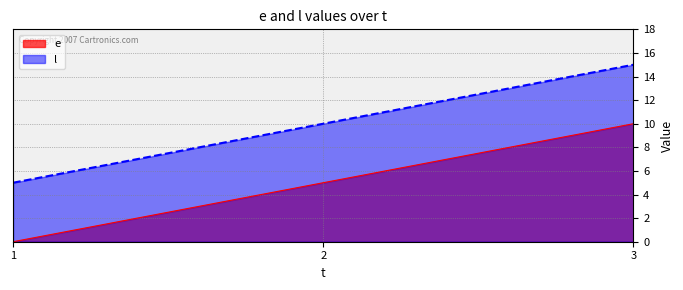

At which label does l first exceed 10?

3